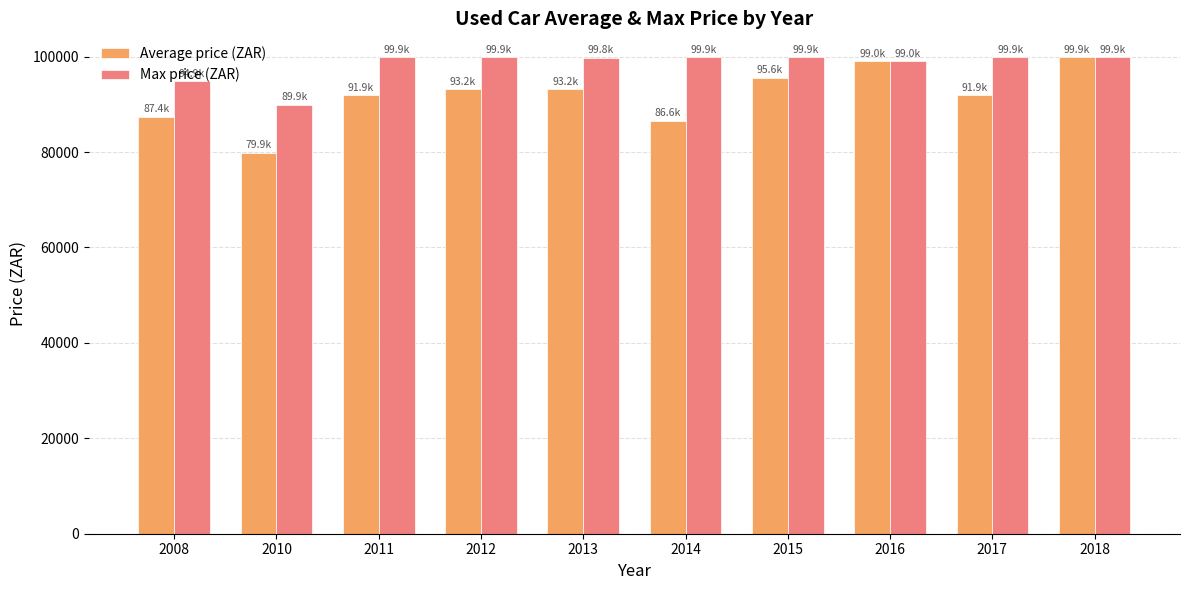

What is the total value across all series at 2008?

182295.0